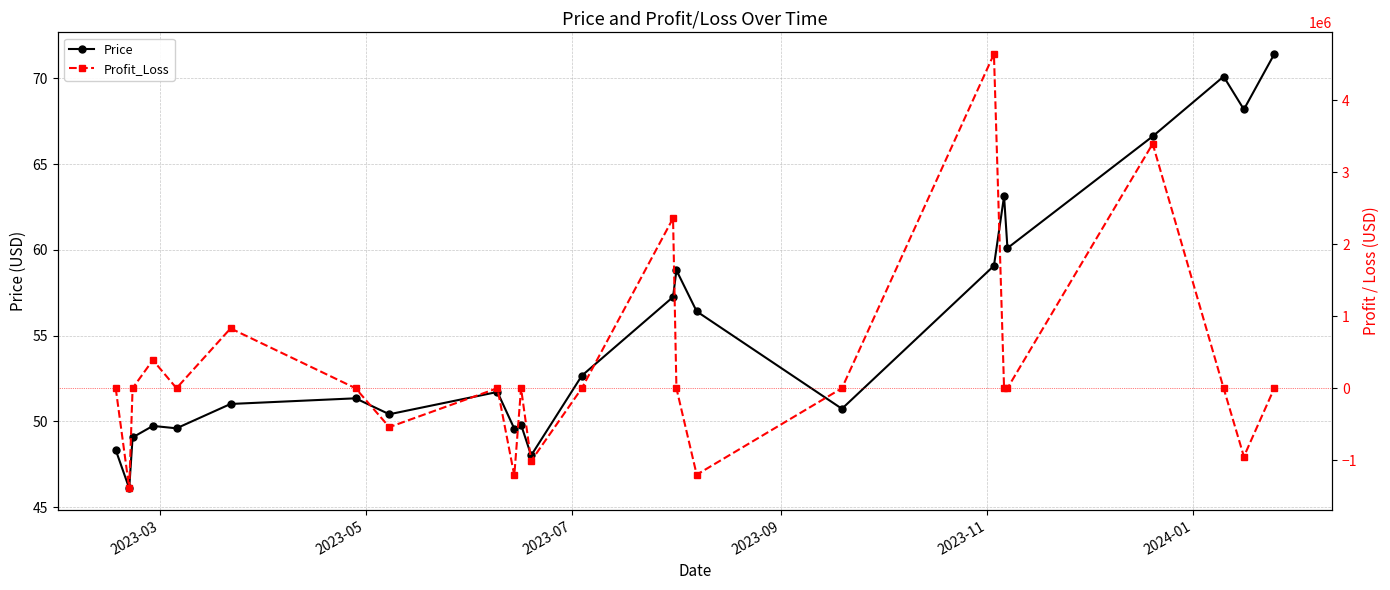

True or false: Price has more than 2 points higher than both neighbors.

True